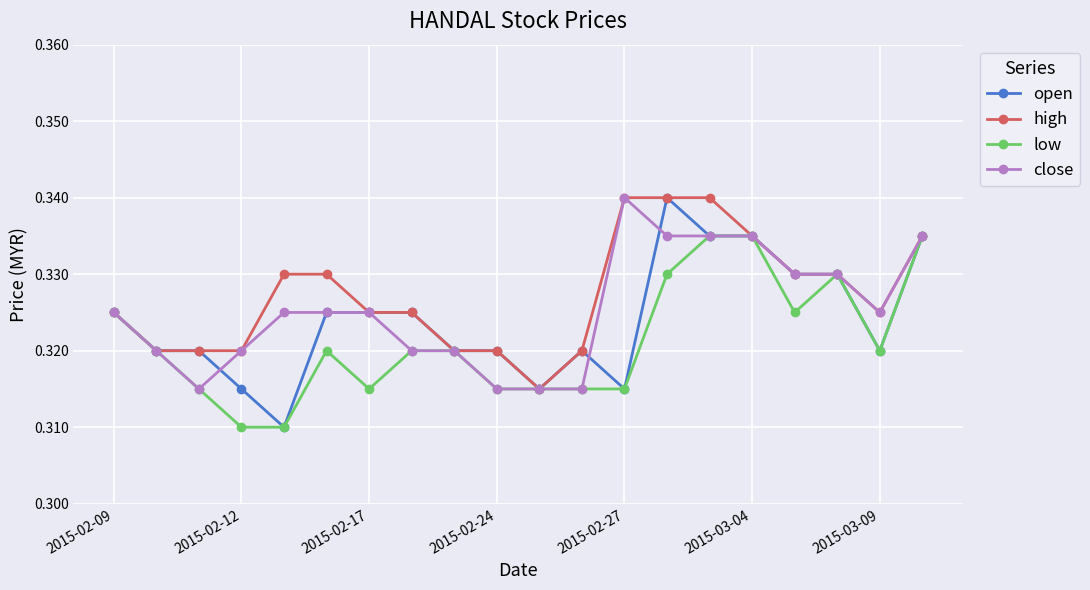

How many lines are shown in the chart?

4